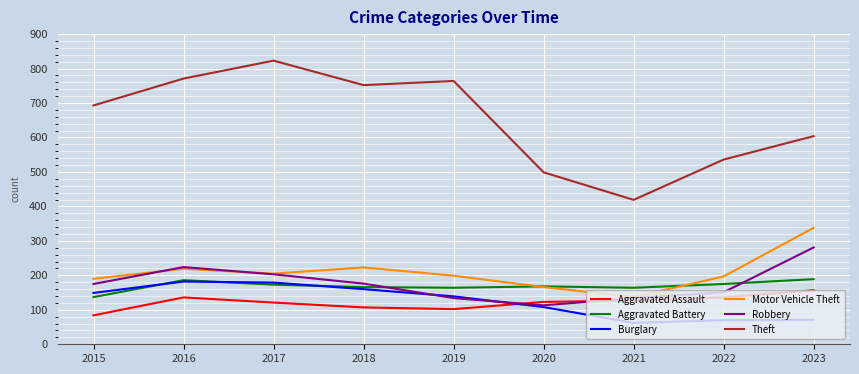

What is the sum of the Theft values at 2018 and 2021?

1171